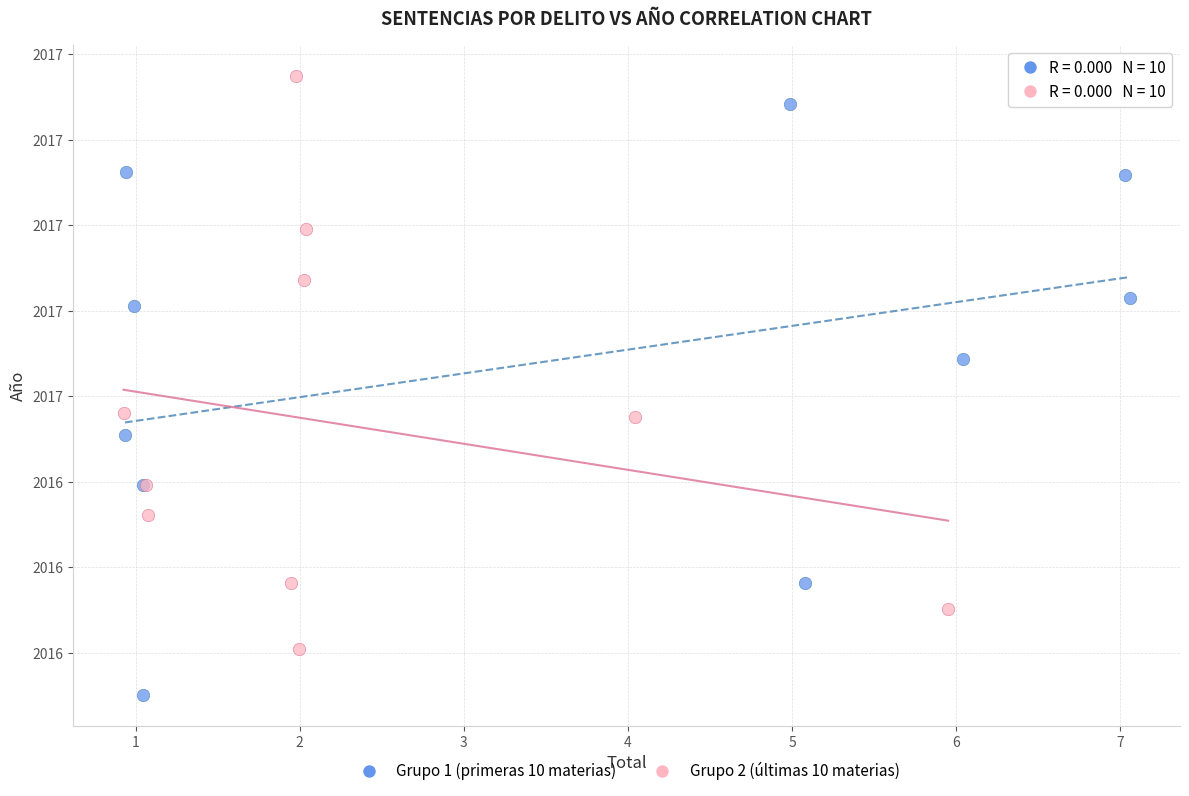

Which series has the widest spread of Y values?

Grupo 1 (primeras 10 materias)